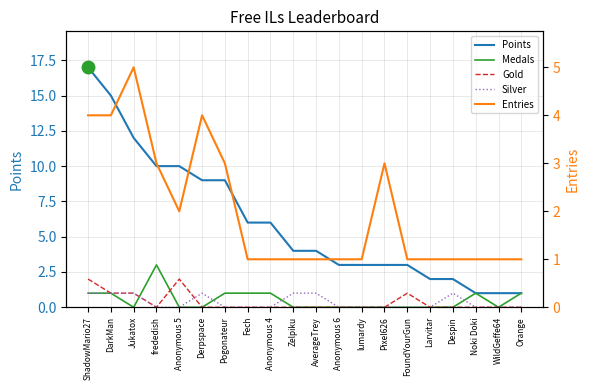

What is the difference between the highest and lowest values at Noki Doki?

1